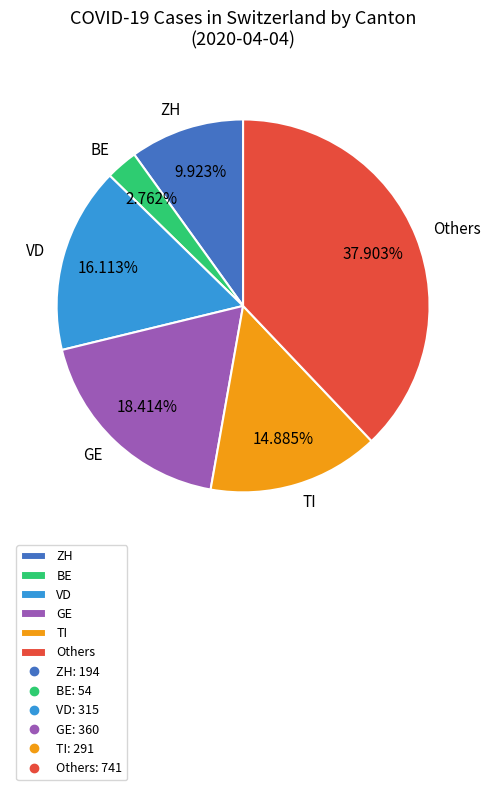

How many slices are in this pie chart?

6